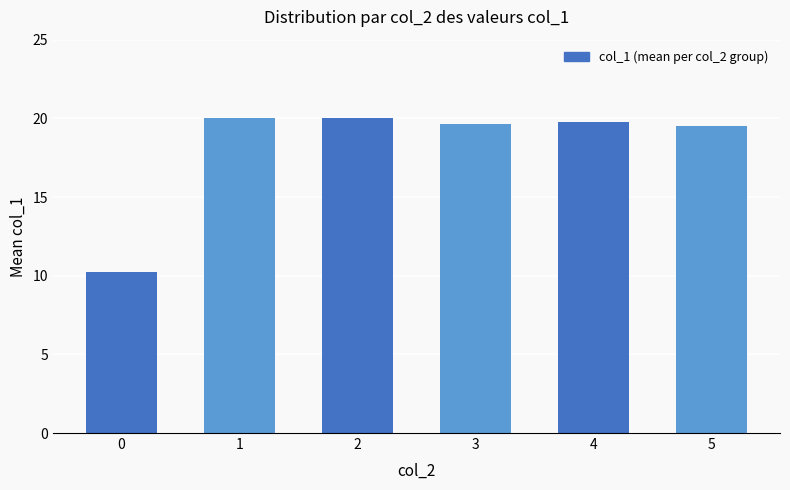

What is the minimum value shown in the chart?

10.3